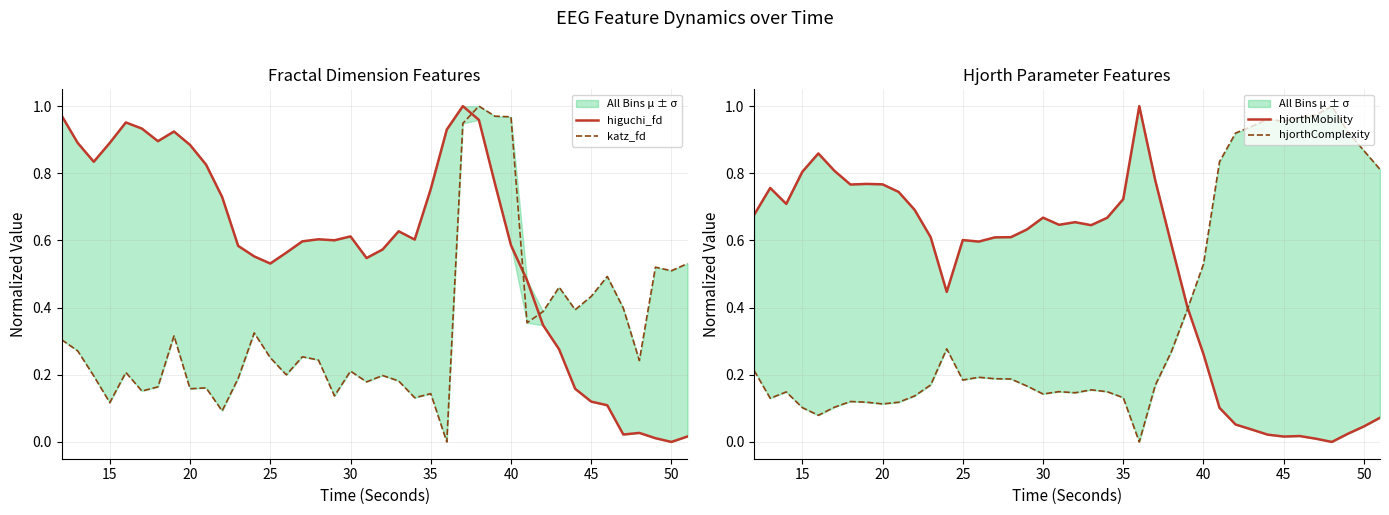

How many intersections are there between hjorthMobility and hjorthComplexity?

1